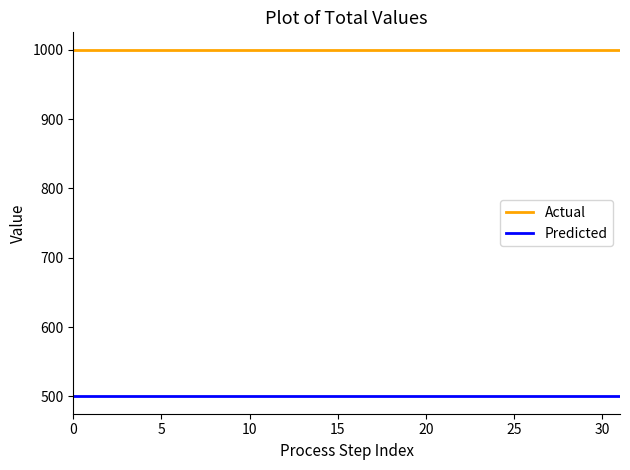

At how many categories does at least one series exceed 786?

32